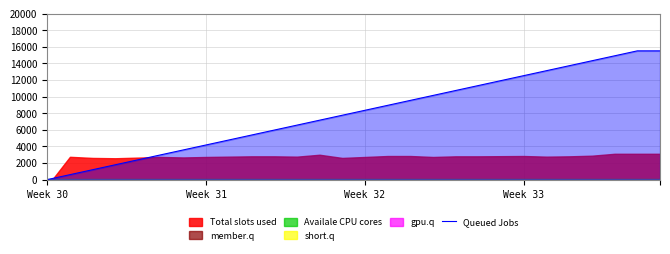

Which label corresponds to the smallest value in the chart?

Week 30